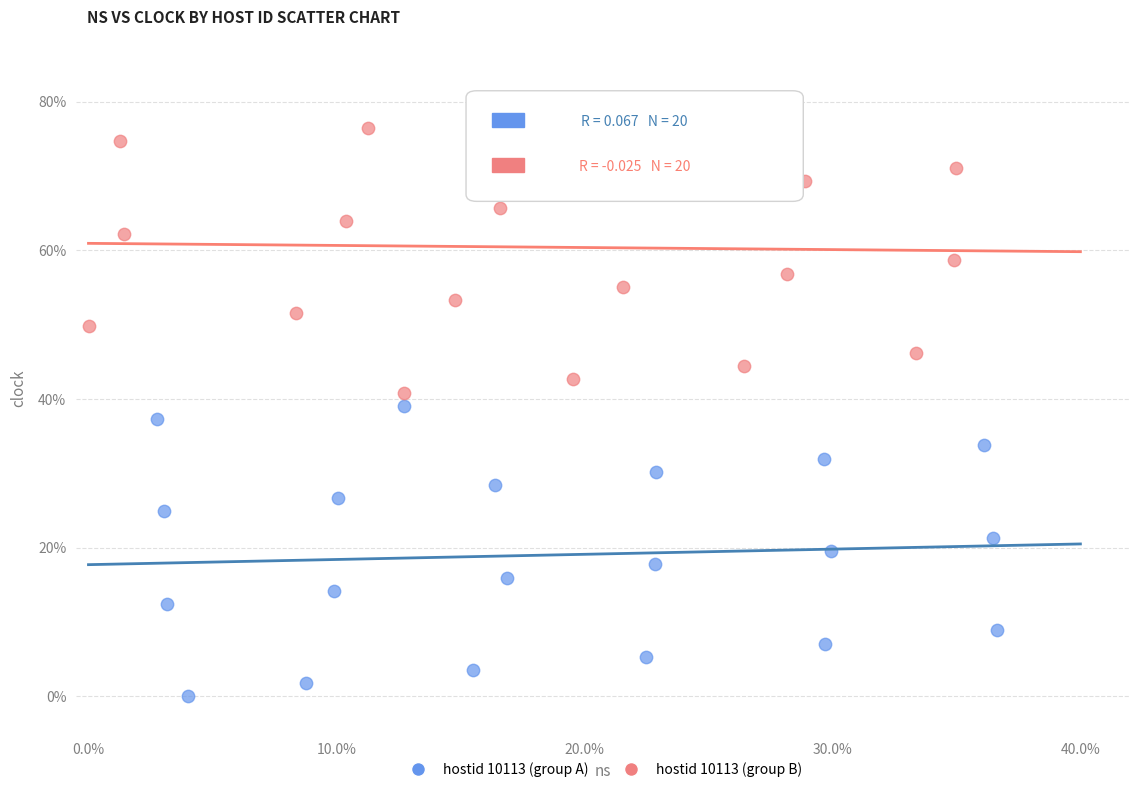

What are all the series names shown in the legend?

hostid 10113 (group A), hostid 10113 (group B)